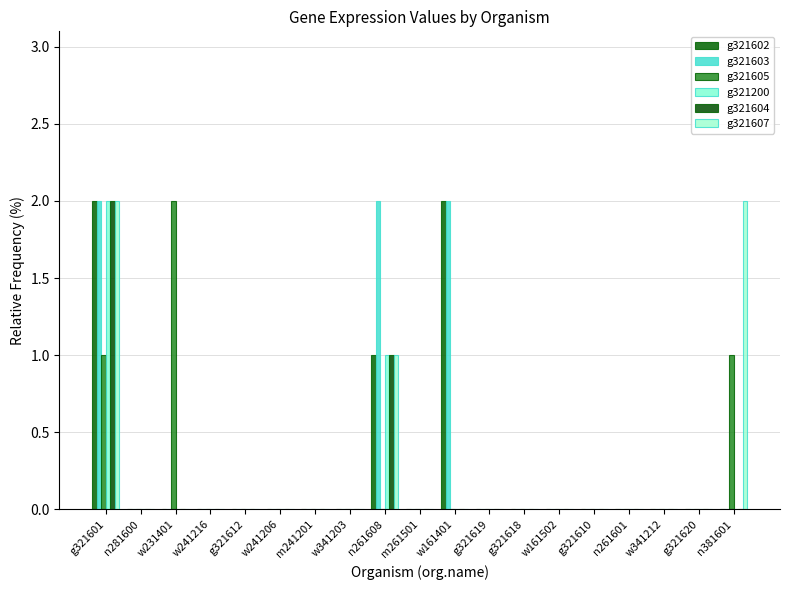

What is the difference between the second highest and second lowest values in the g321605 series?

1